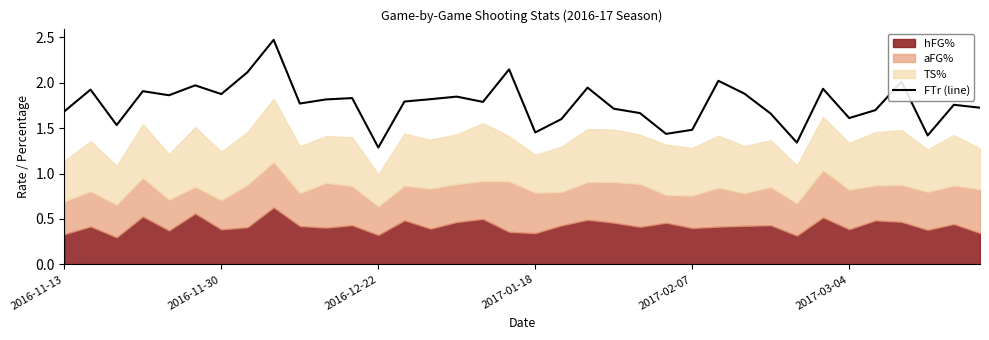

The value of FTr (line) at 2017-02-07 is 2.5. True or false?

False